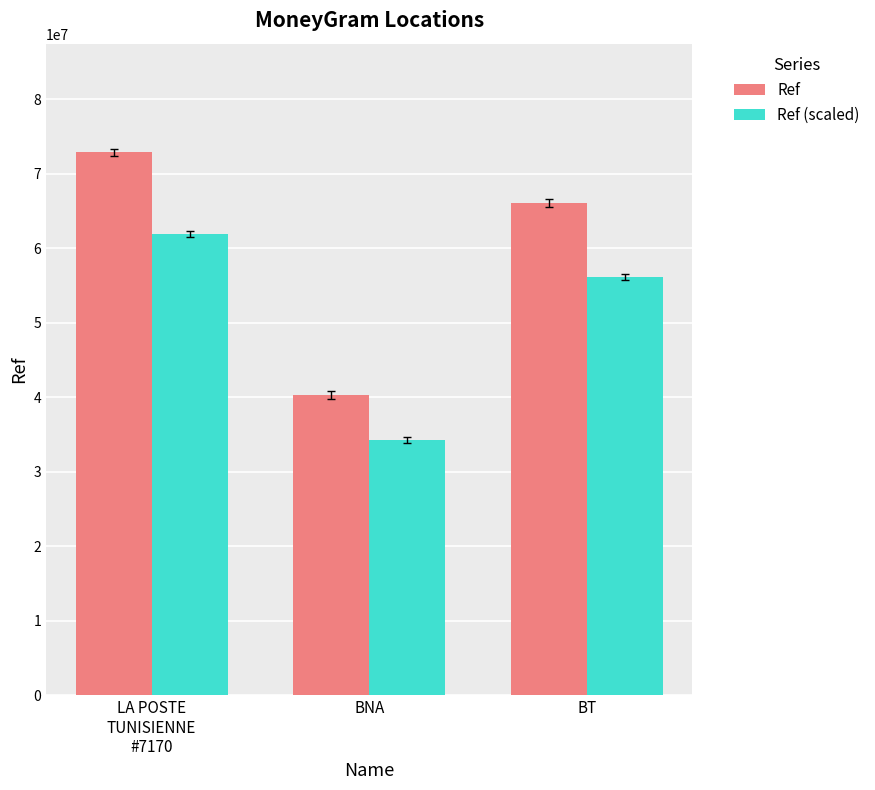

Count the number of categories in the chart.

3